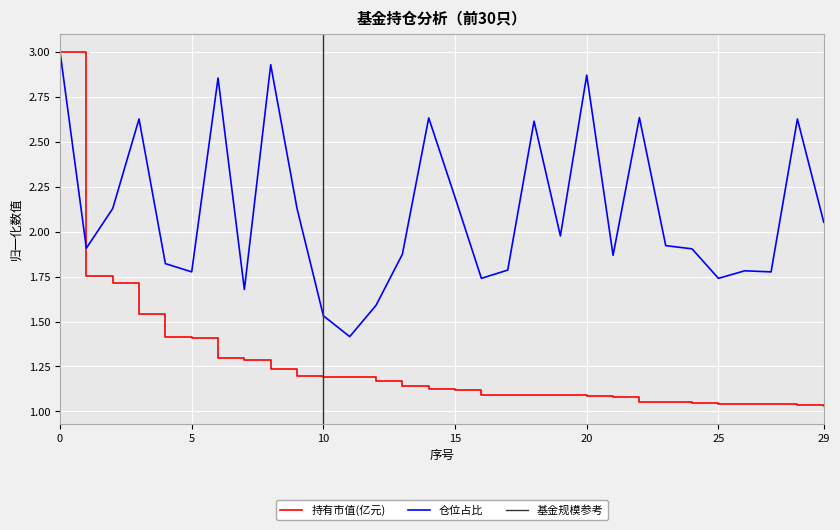

Which has a higher value, 17 or 25?

17